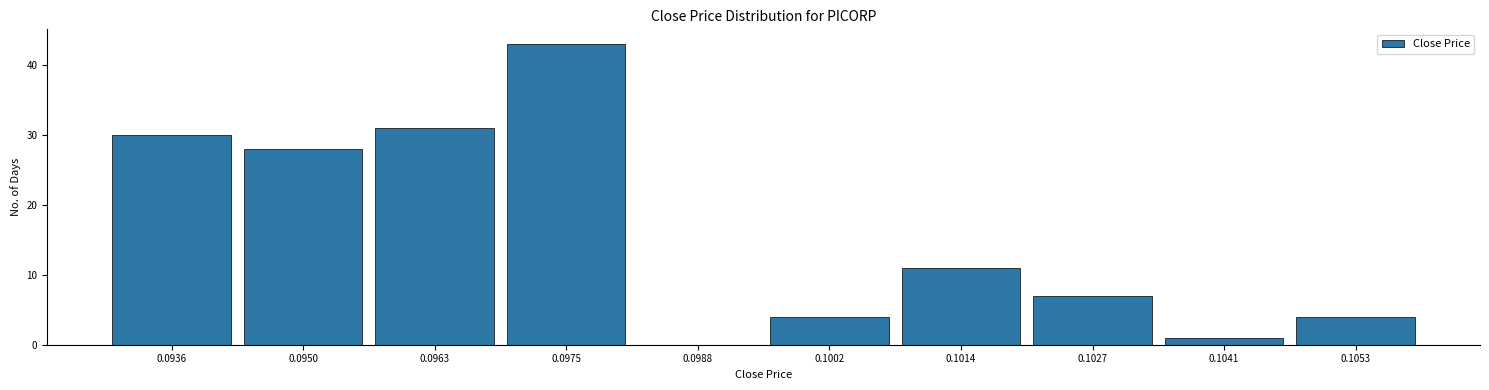

Reading left to right, extract all data points from this chart.

0.0936=30	0.0950=28	0.0963=31	0.0975=43	0.0988=0	0.1002=4	0.1014=11	0.1027=7	0.1041=1	0.1053=4